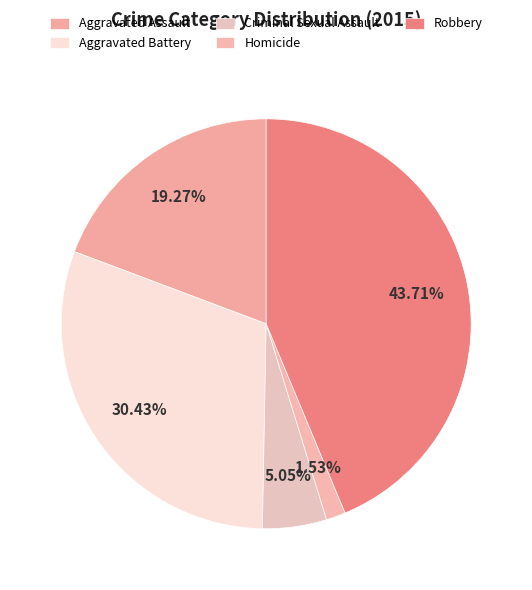

To the nearest percent, what portion does Criminal Sexual Assault represent?

5%